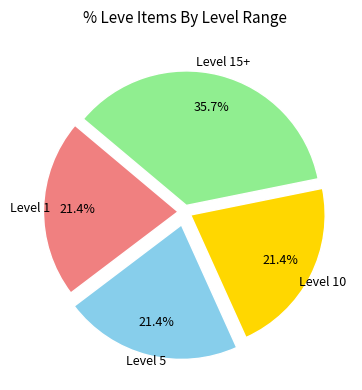

Does any single category account for the majority?

No